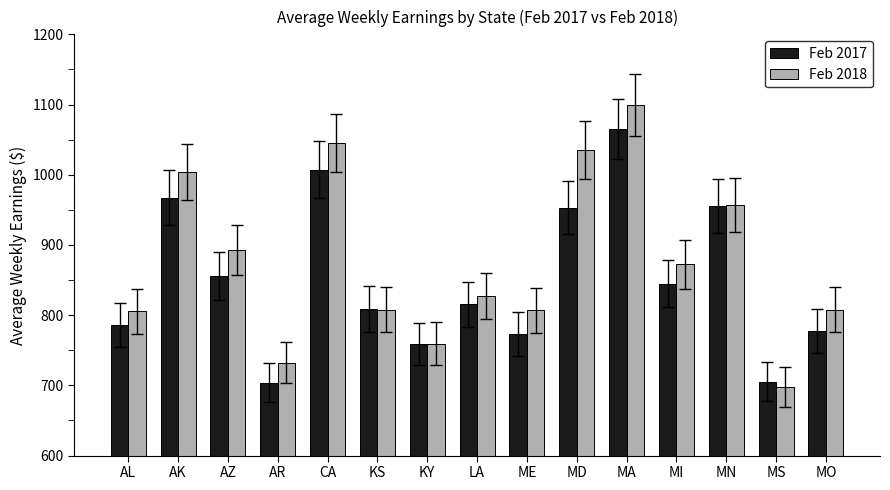

At which label does Feb 2017 first exceed 815?

AK